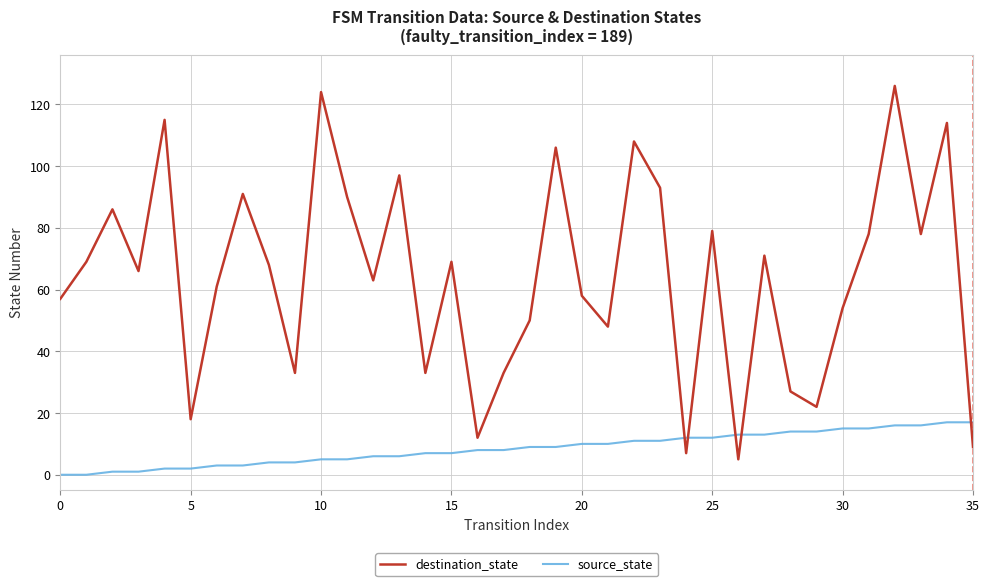

Rank the series by their average value, from lowest to highest.

source_state, destination_state